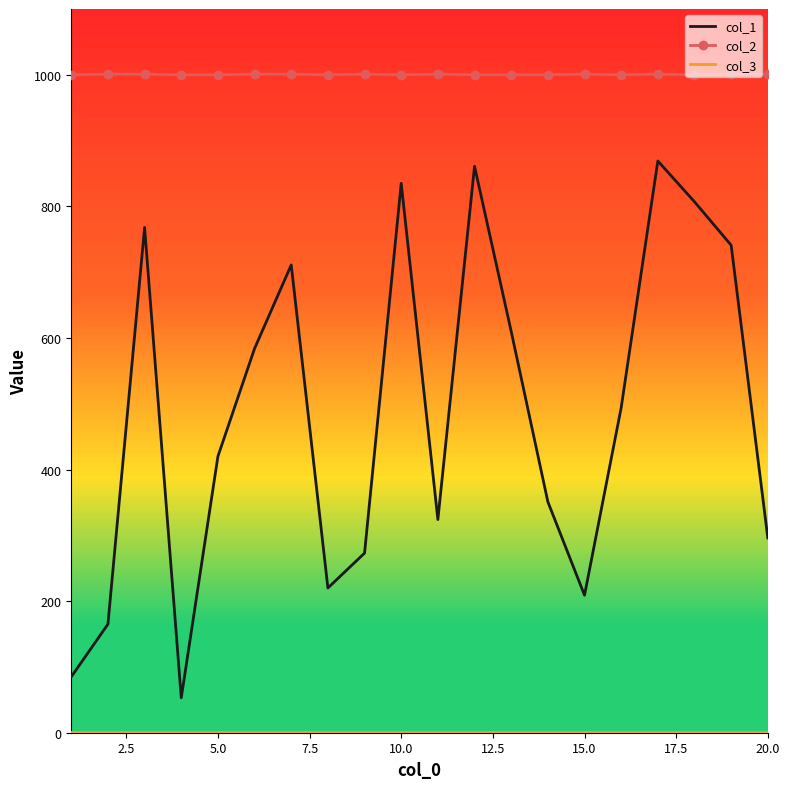

True or false: col_2 and col_1 cross at least once.

False